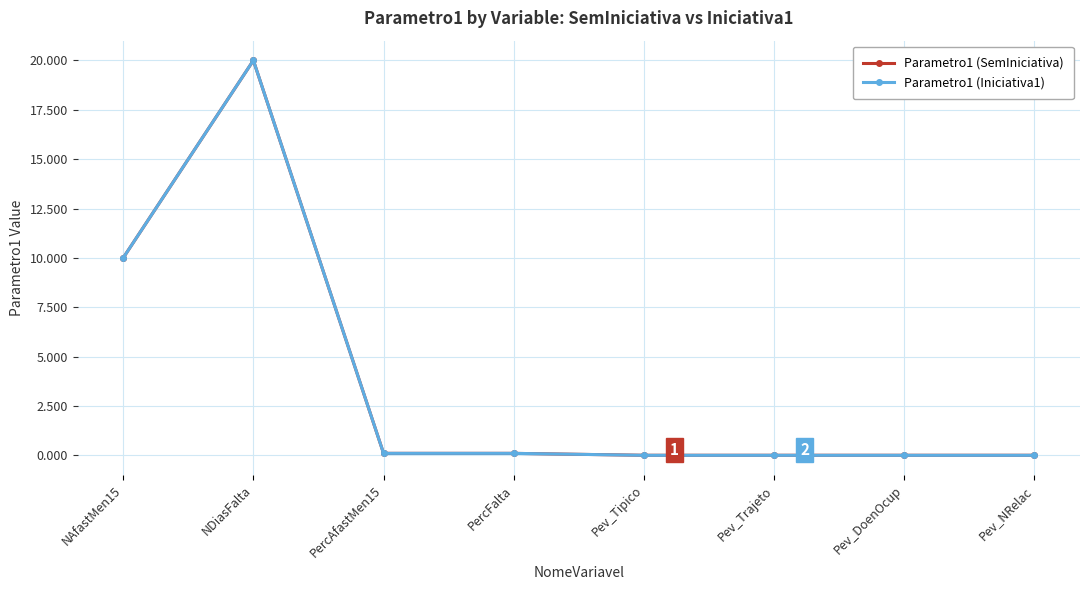

Is it true that Parametro1 (Iniciativa1) equals 0.0 at Pev_Trajeto?

True